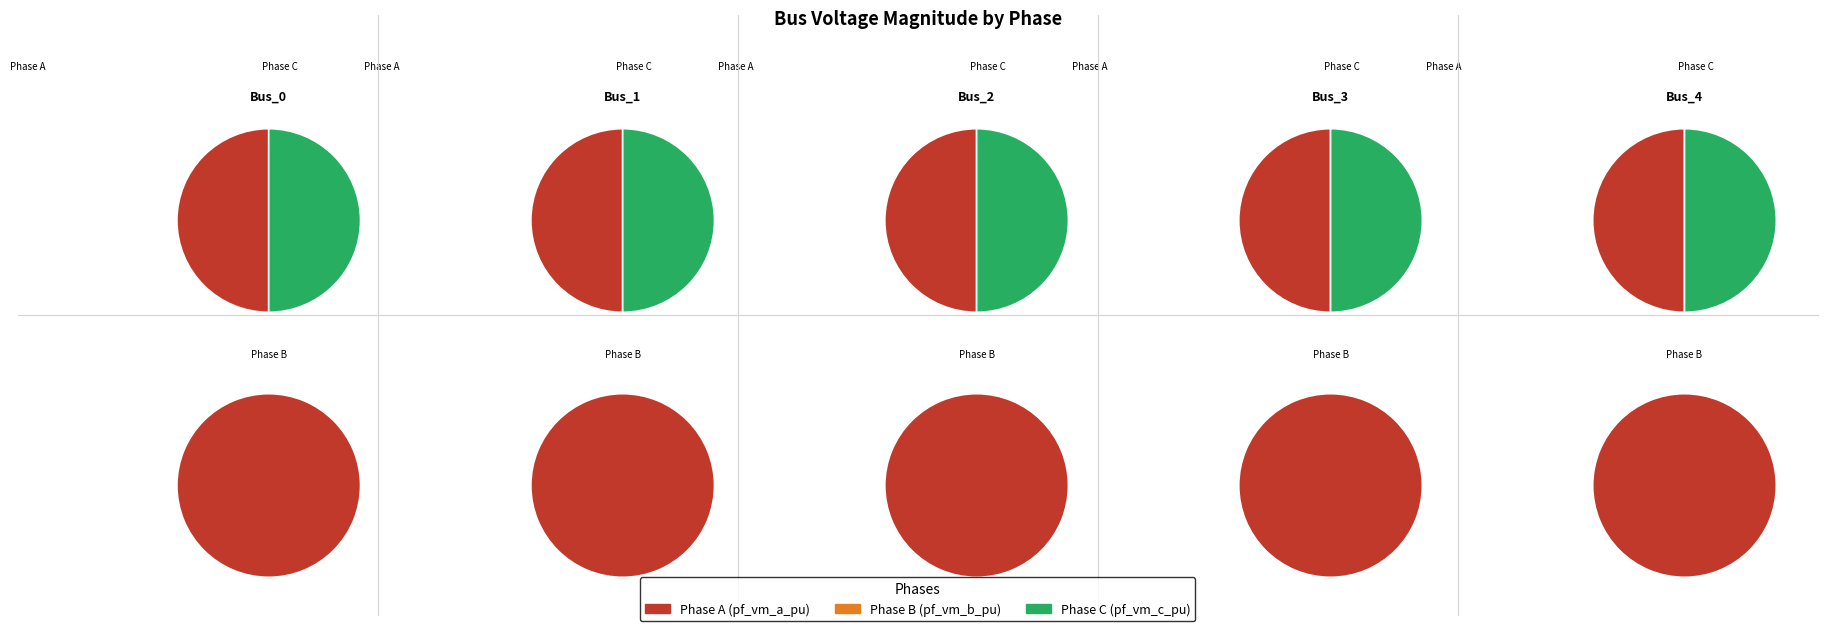

Does any single category account for the majority?

No